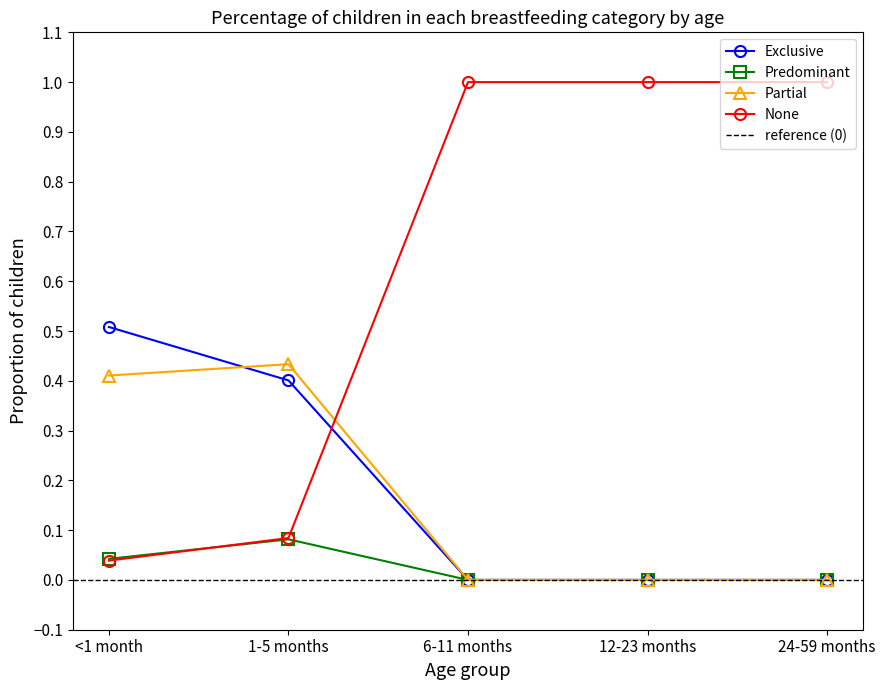

Between 6-11 months and 24-59 months, which series saw the biggest shift?

Exclusive